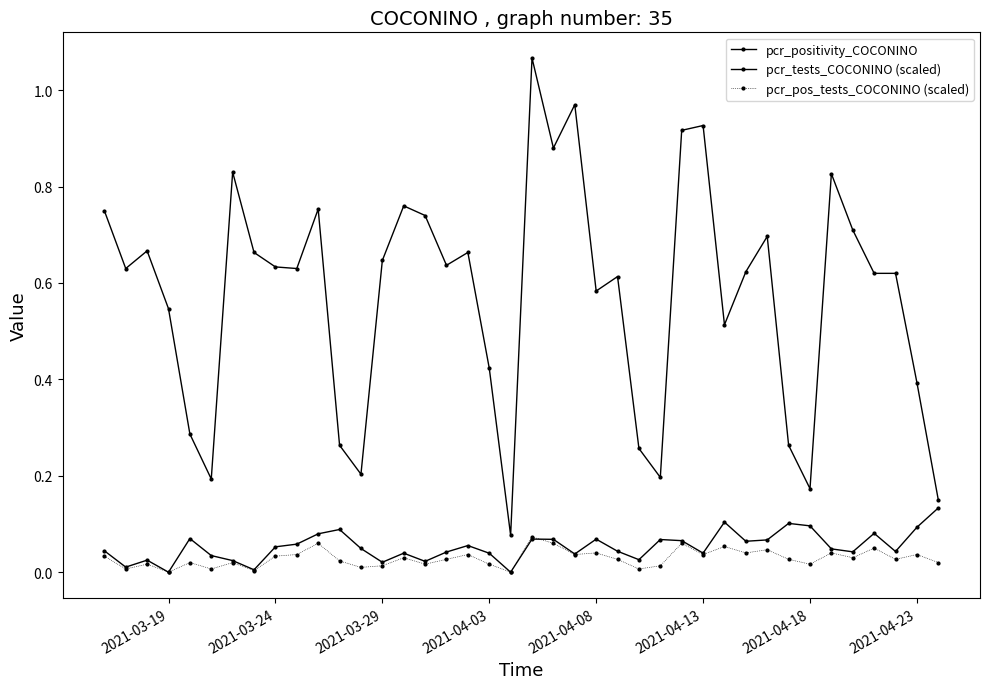

In pcr_pos_tests_COCONINO (scaled), how many points are lower than both neighbors (excluding endpoints)?

14